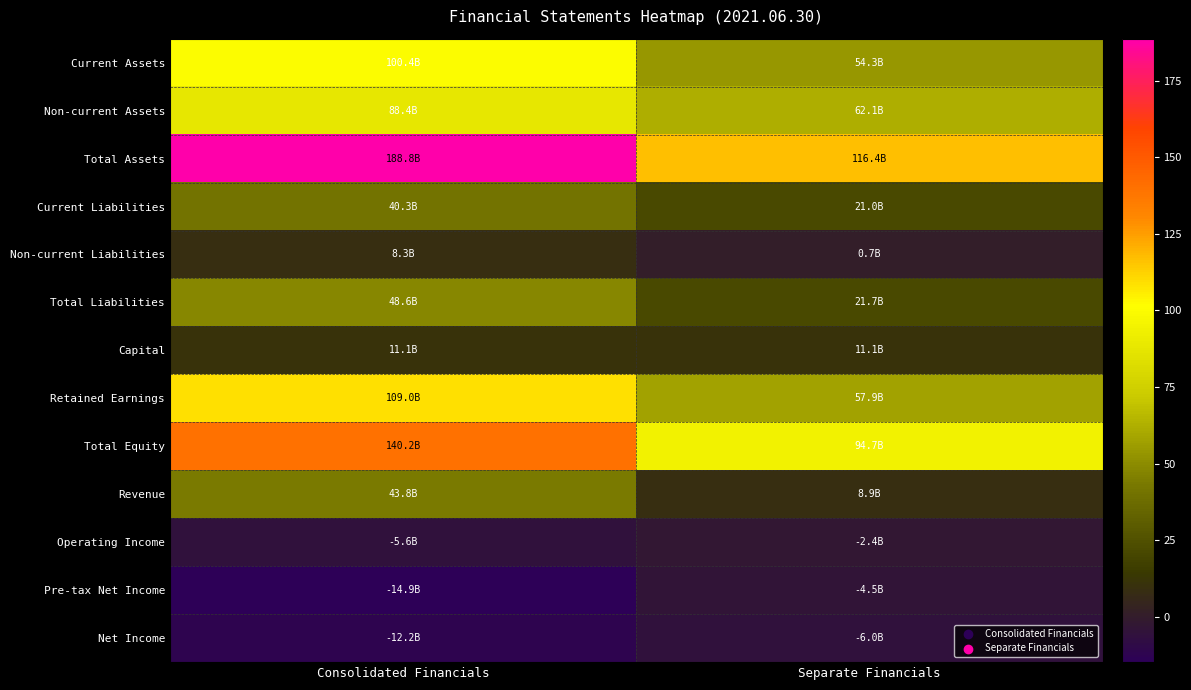

How many categories are shown in the chart?

2